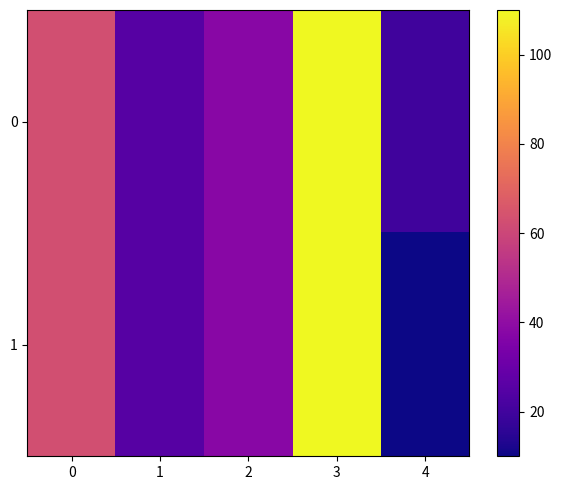

Reading right to left, transcribe all the data shown in this chart.

0: 4=20	3=110	2=38	1=25	0=63
1: 4=10	3=110	2=38	1=25	0=63